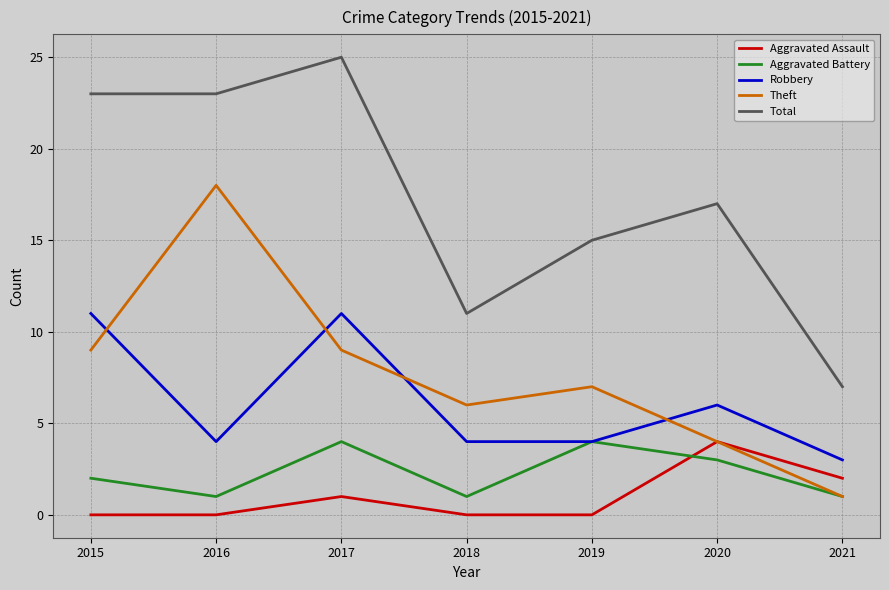

What is the total value across all series at 2021?

14